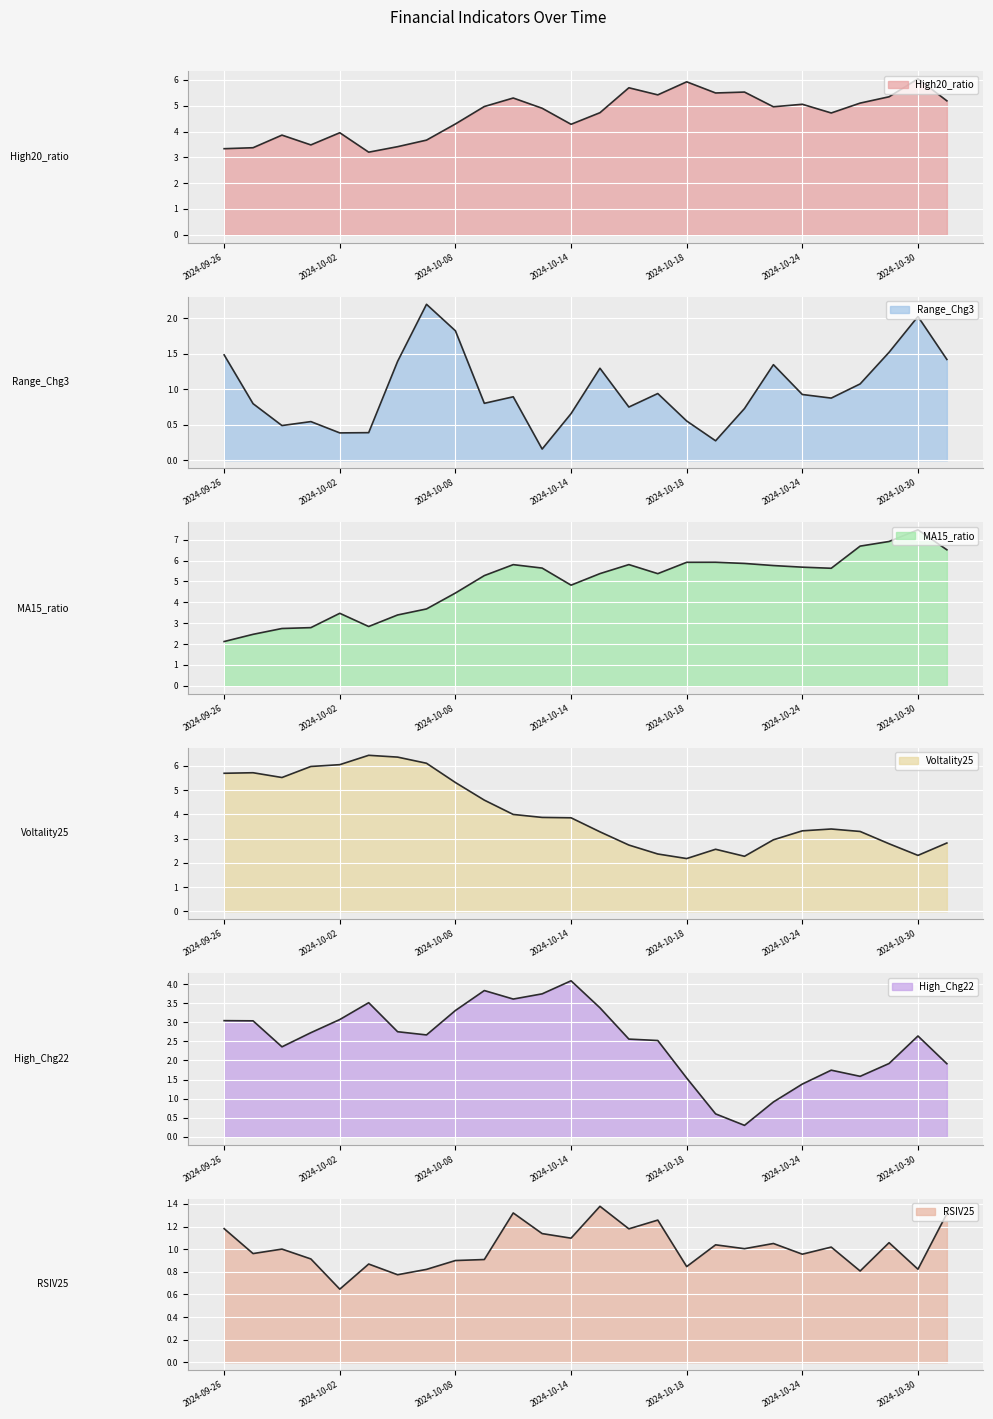

True or false: RSIV25 has more than 1 points higher than both neighbors.

True